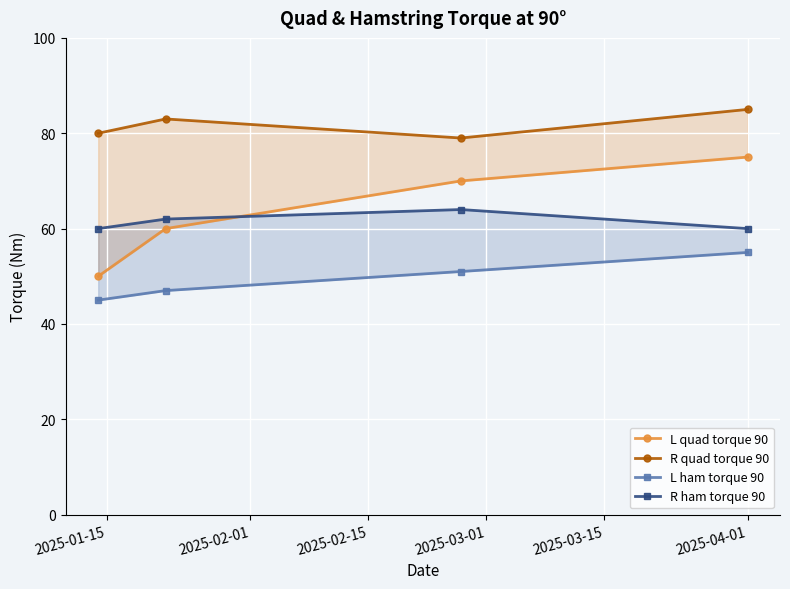

How many data points in R ham torque 90 are above 62?

1